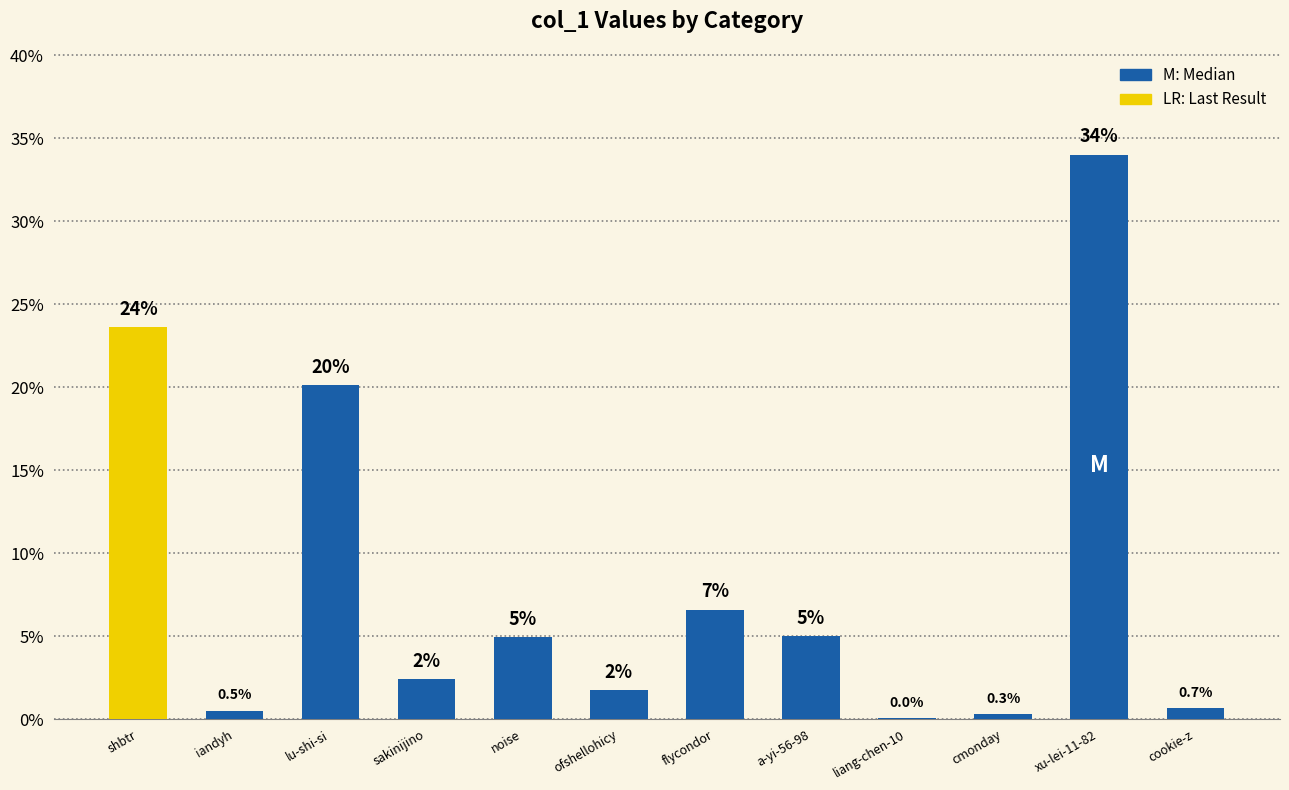

Where does the data first go above 4?

shbtr